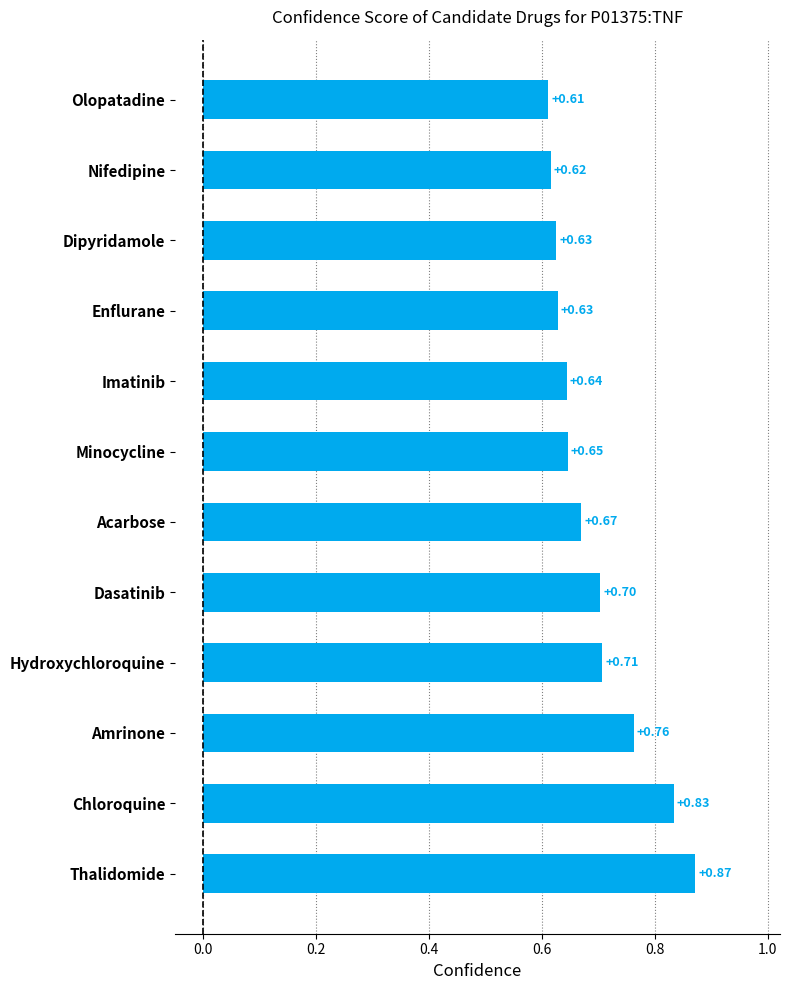

At which category does the chart reach its peak across all series?

Thalidomide